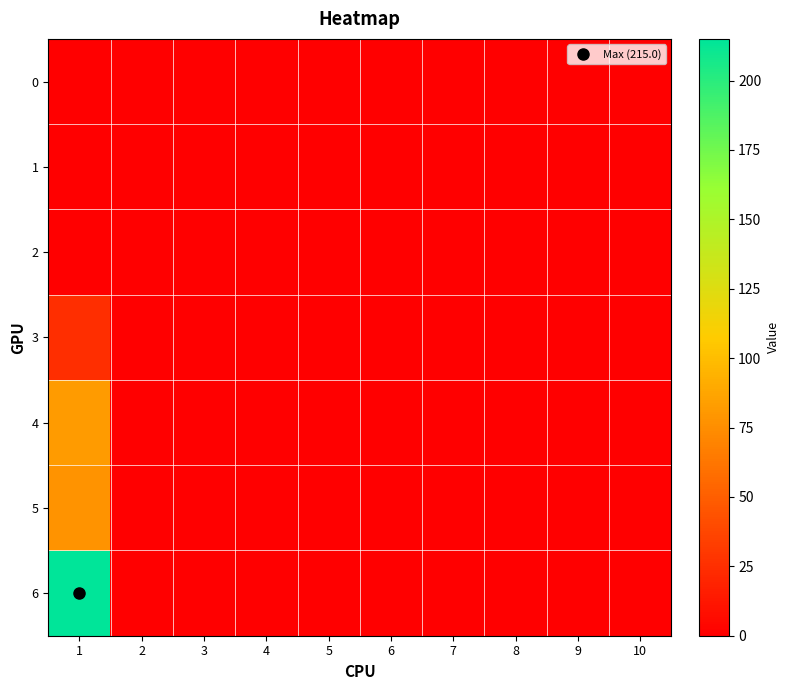

Which has a higher value, 10 or 8?

10